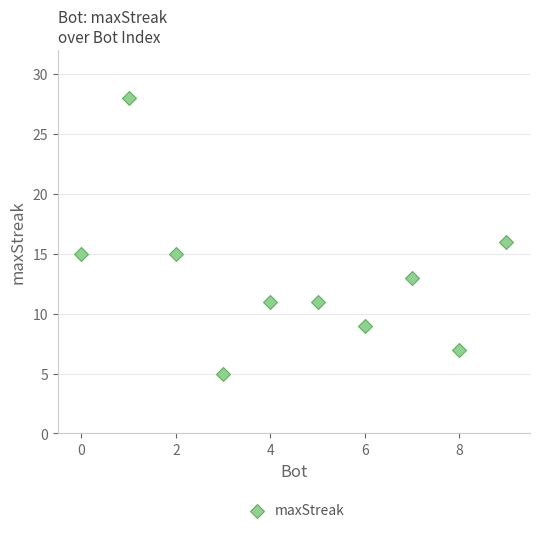

What is the range of Y values (max minus min)?

23